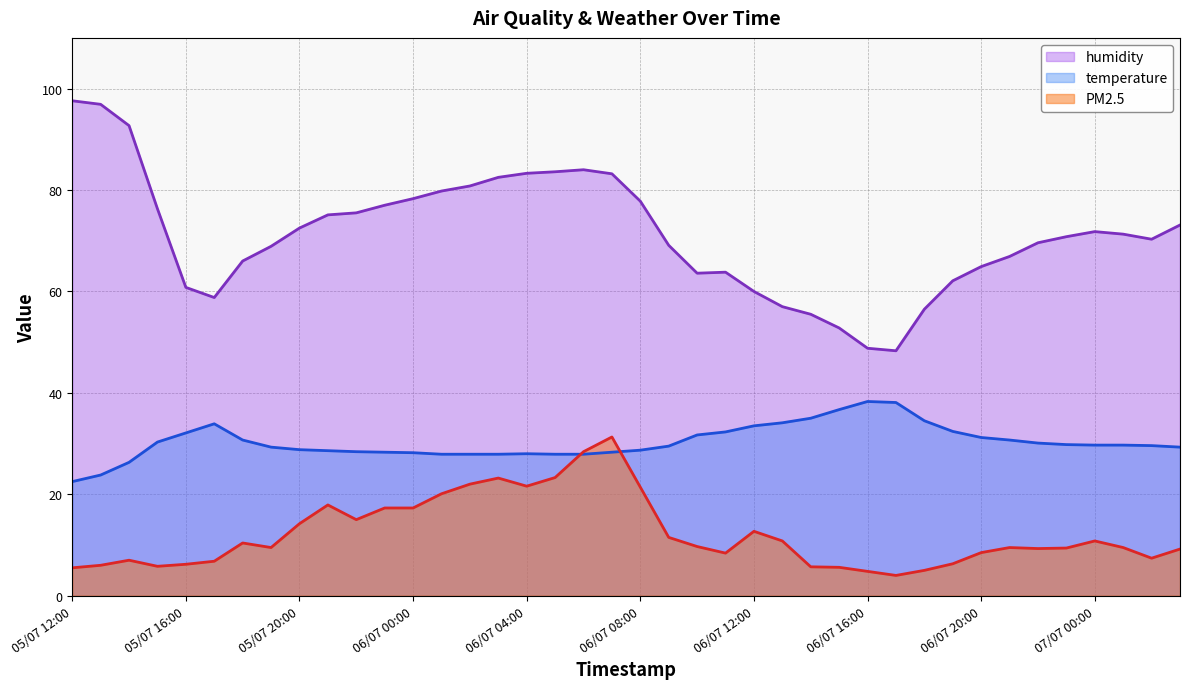

The value of humidity at 05/07 13:00 is 96.9. True or false?

True